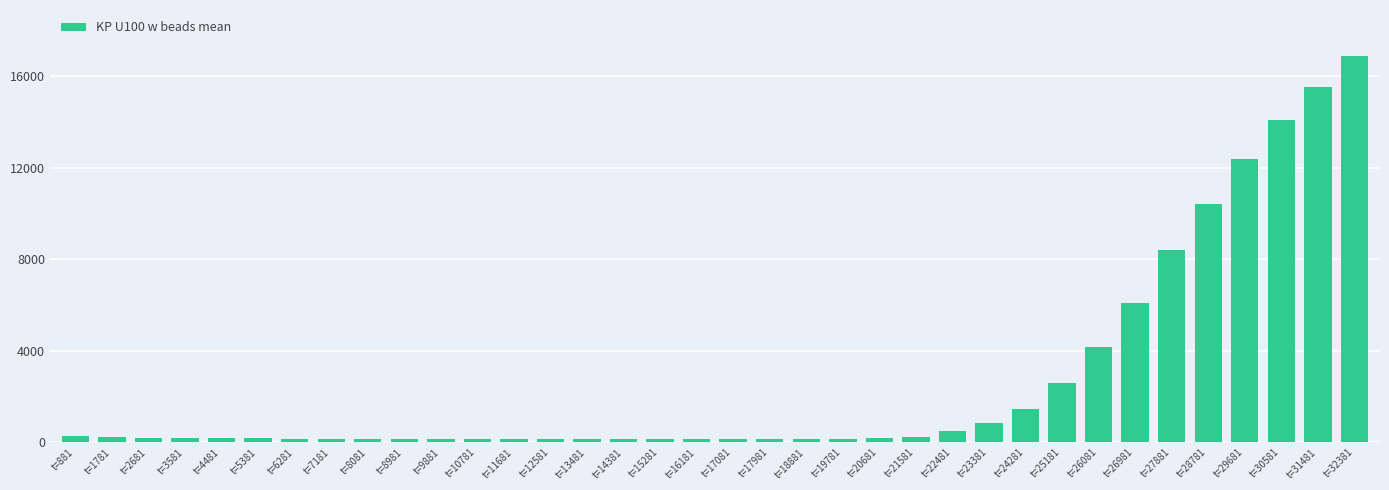

True or false: the data shows 249.0 at t=21581.

True